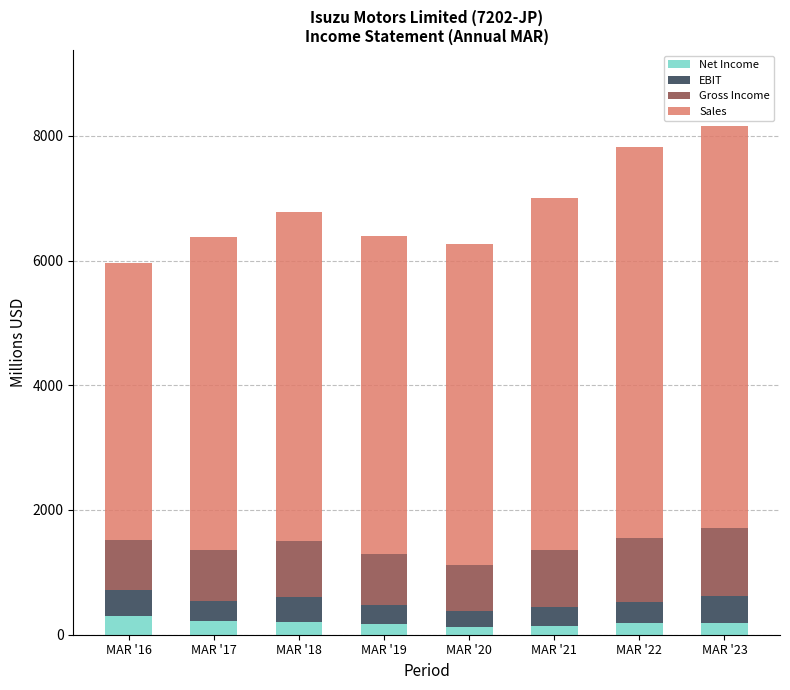

What is the maximum value for Net Income?

304.4